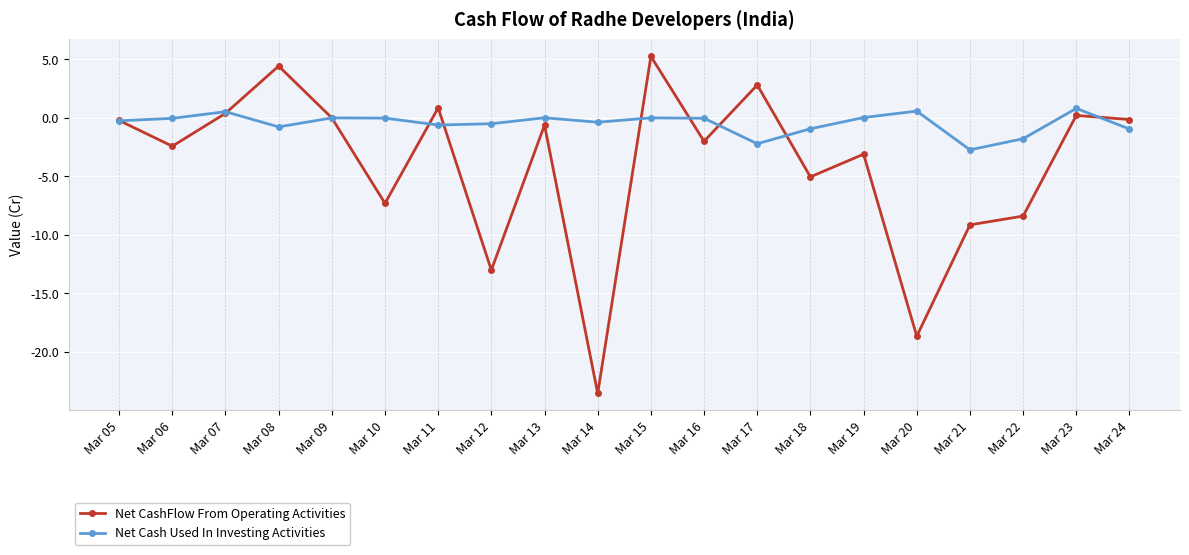

List the series in order of their overall mean, highest first.

Net Cash Used In Investing Activities, Net CashFlow From Operating Activities